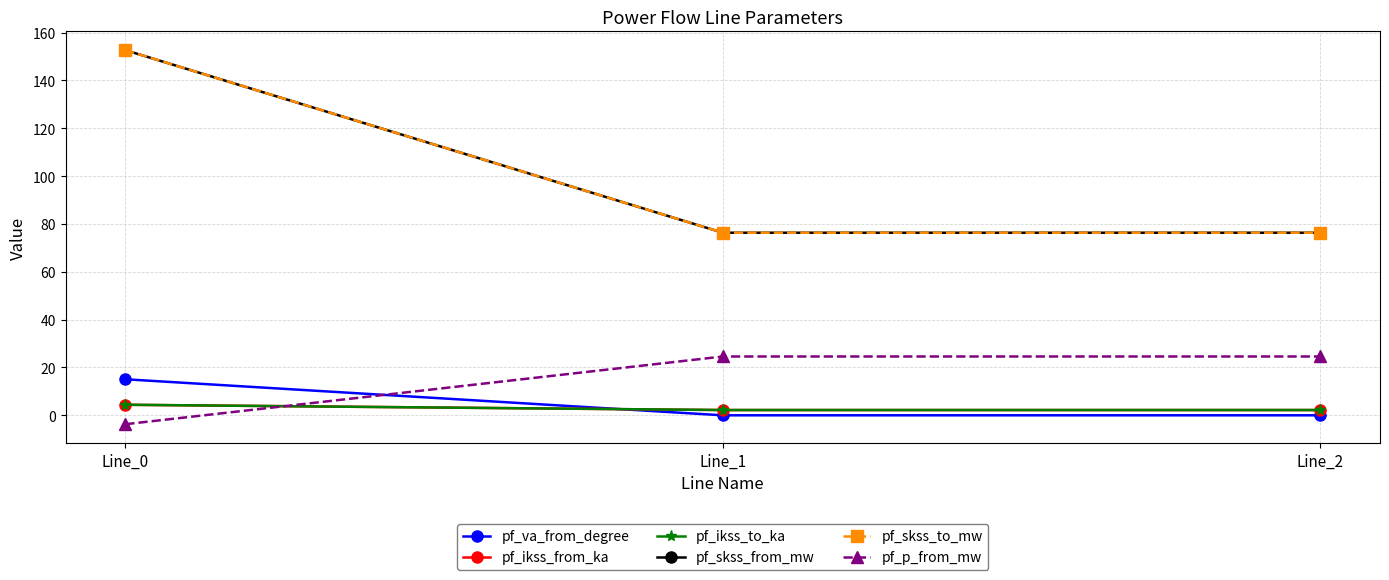

What is the value of the pf_skss_to_mw point at the 3rd from the left?

76.3